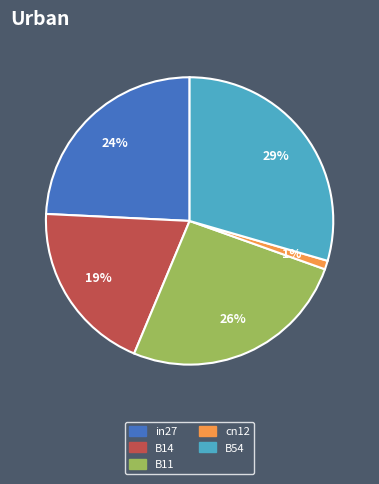

Which slice is the smallest?

cn12